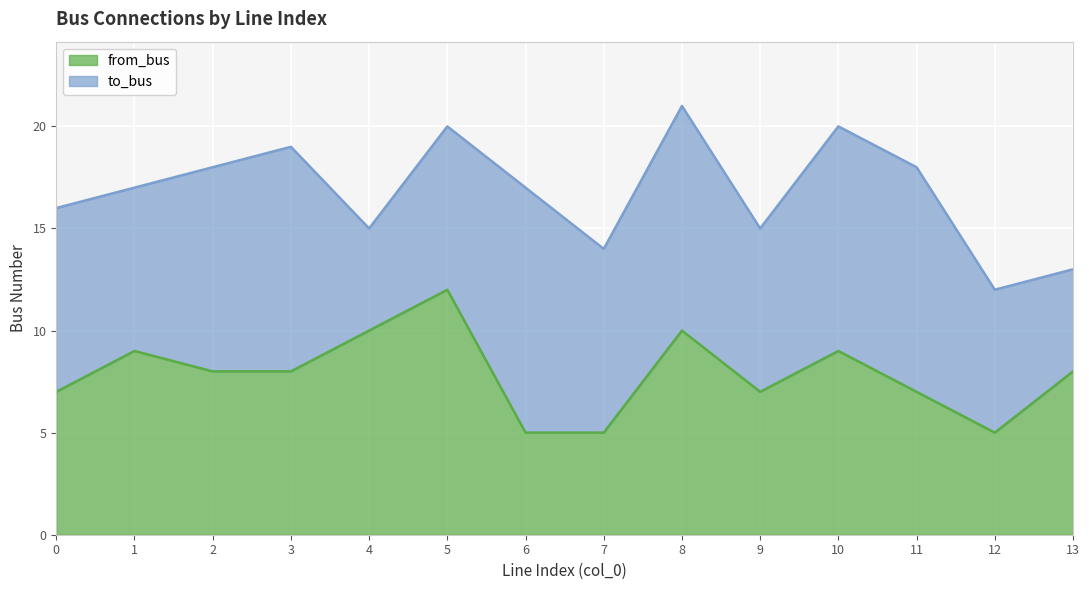

Rank the categories by value from highest to lowest.

5, 4, 8, 1, 10, 2, 3, 13, 0, 9, 11, 6, 7, 12